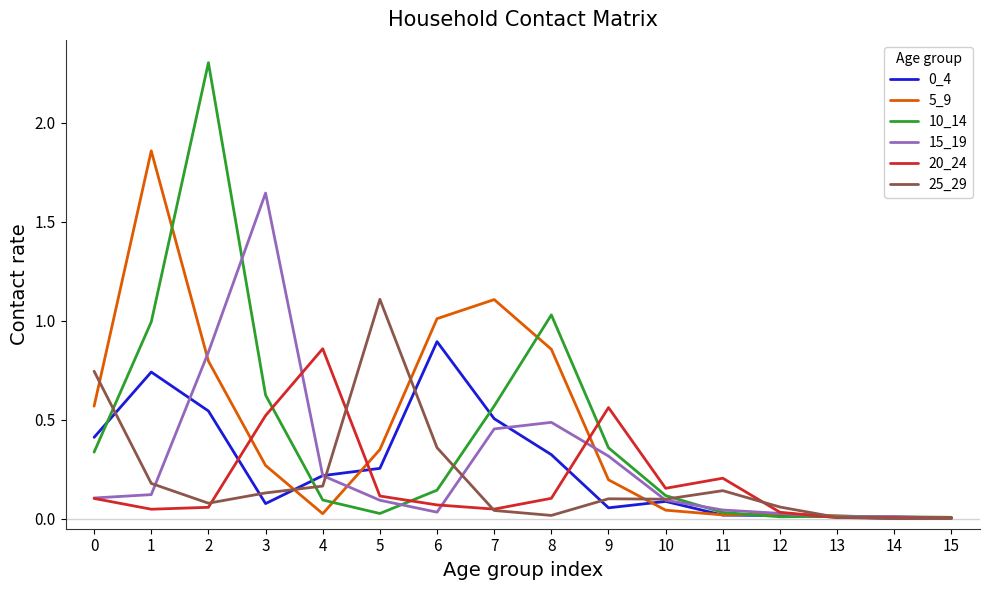

Which series has the largest range (max minus min)?

10_14